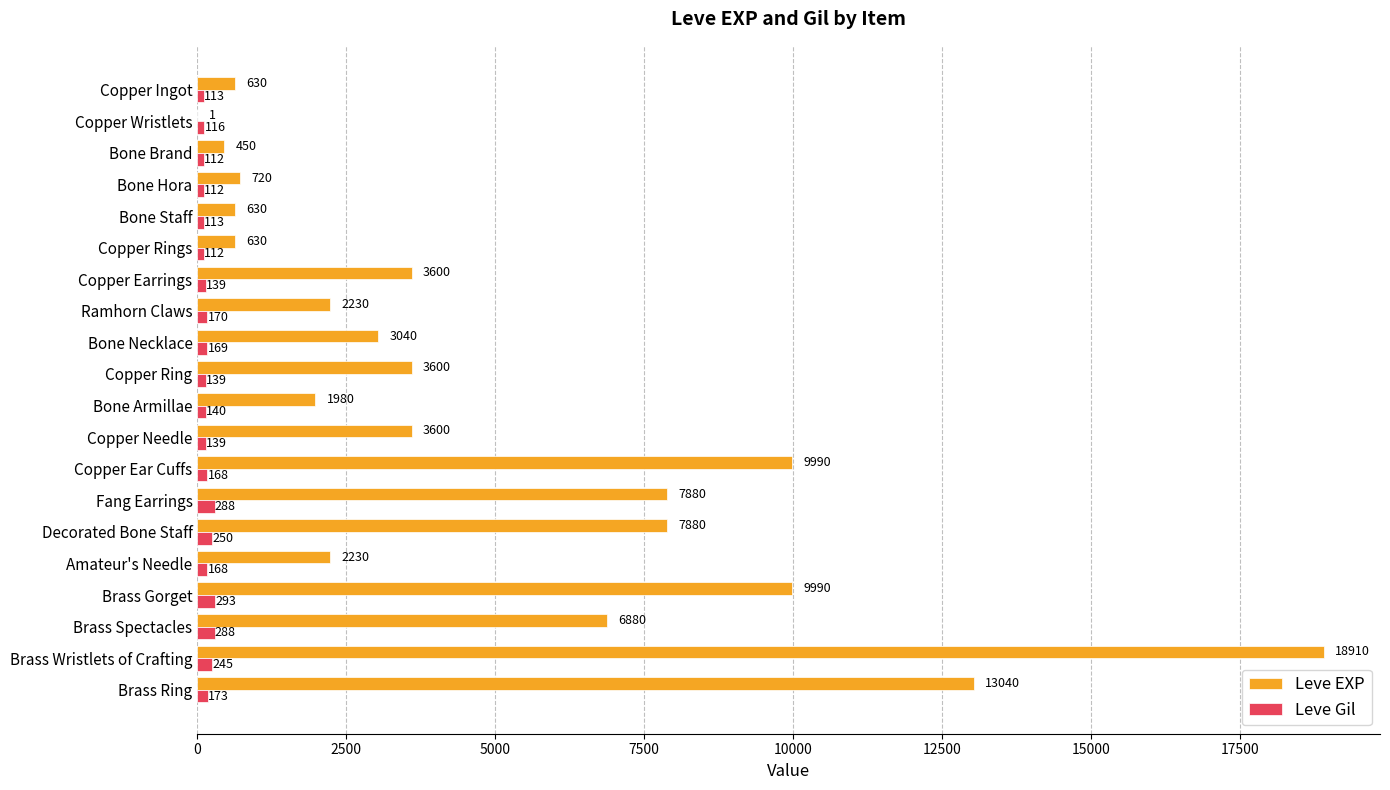

Which series has the largest total across all categories?

Leve EXP